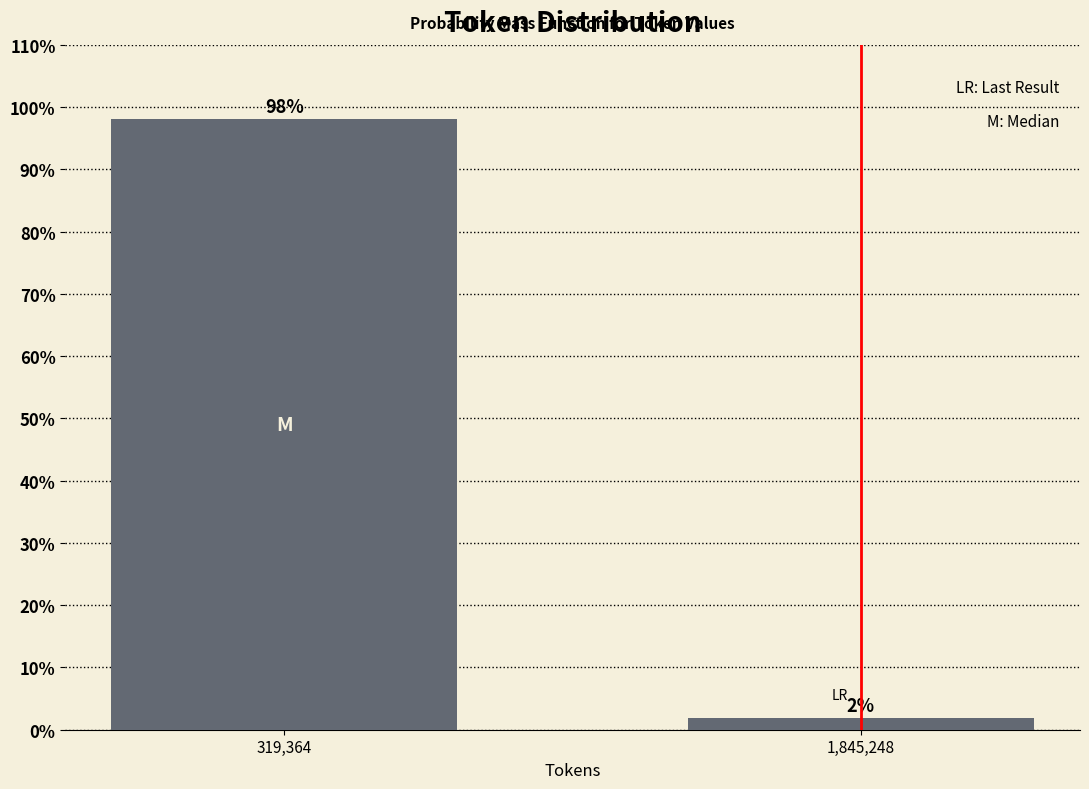

What is the sum of the values at 319,364 and 1,845,248?

100.0